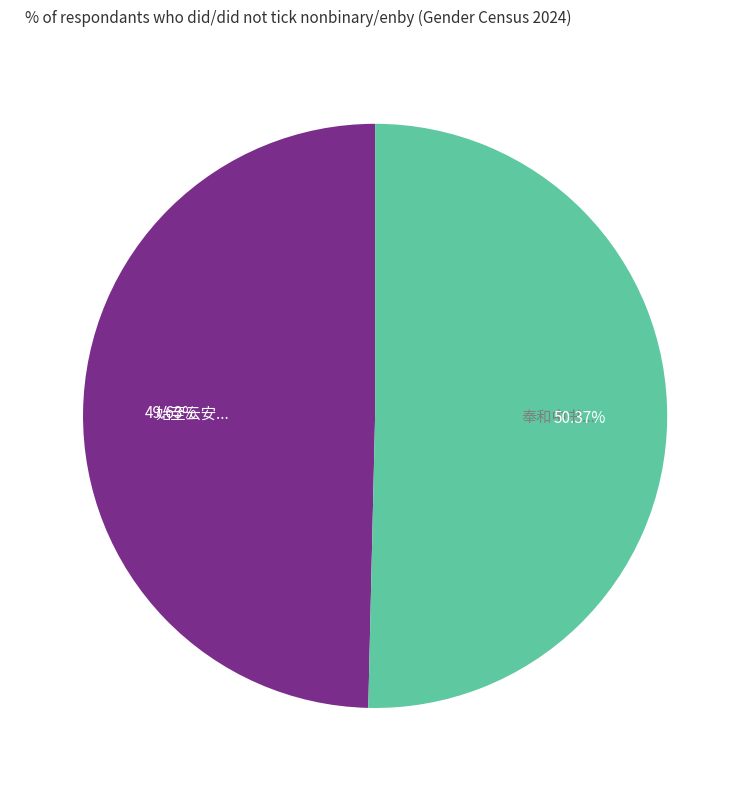

Is the sum of 奉和中书... and 始至云安... greater than half?

Yes